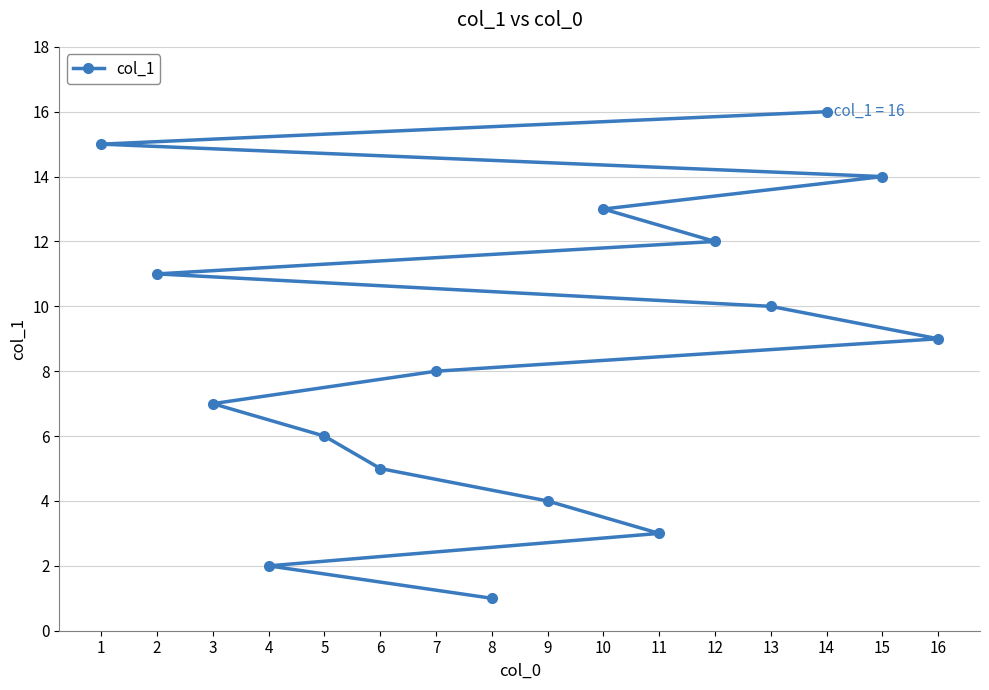

At which category does the chart reach its peak across all series?

14